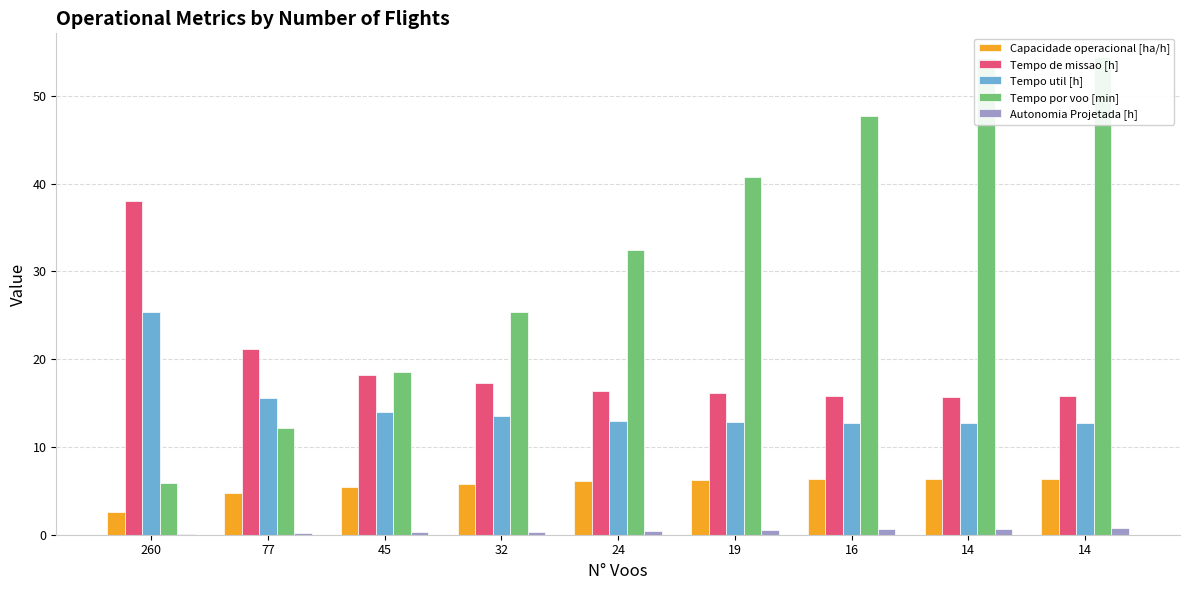

At which label does Tempo por voo [min] first exceed 32?

24